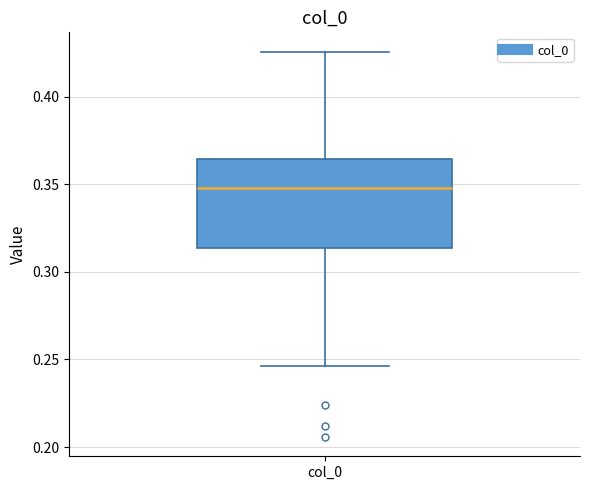

Where does the upper whisker of the box for col_0 end on the y-axis? The values are not printed on the chart, so give them approximately, as read against the axis.

0.425